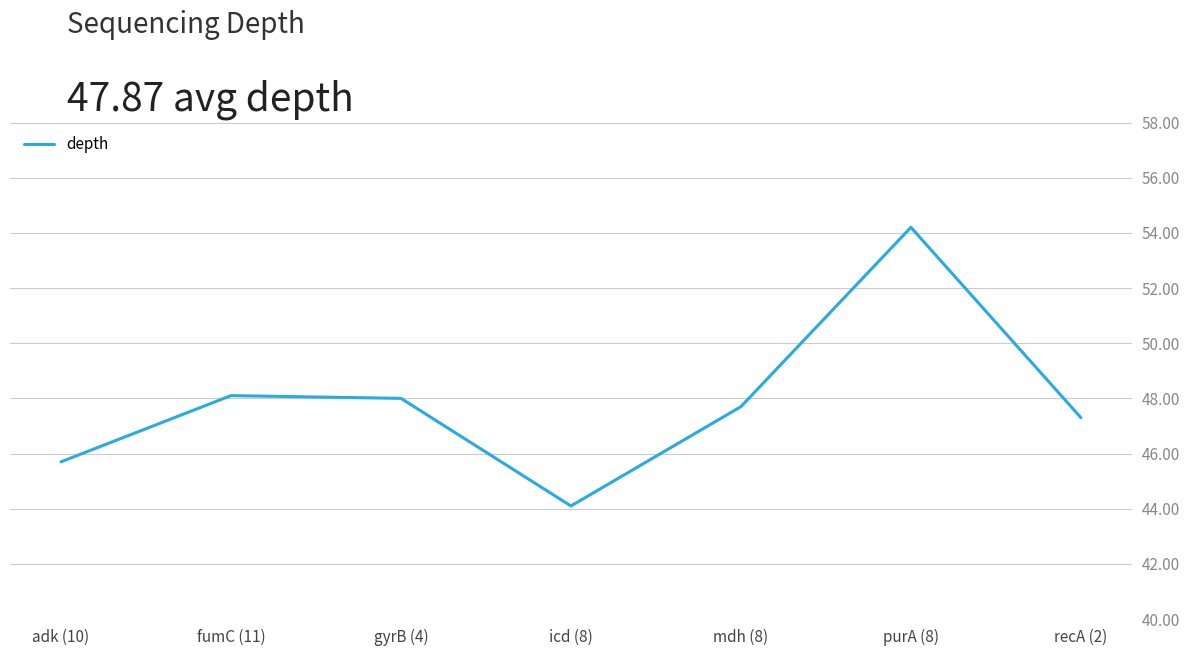

The chart shows a value of 61.8 at adk (10). True or false?

False